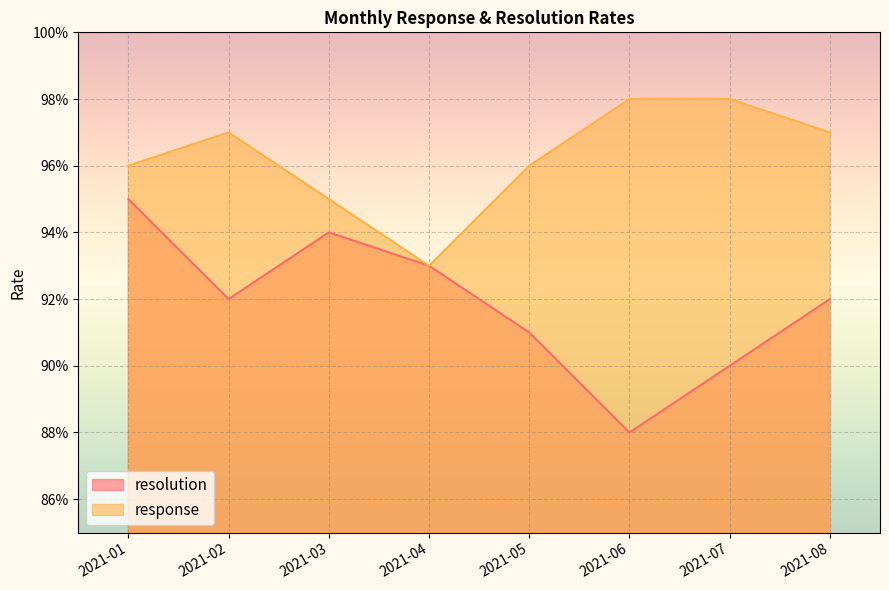

True or false: response and resolution cross at least once.

False